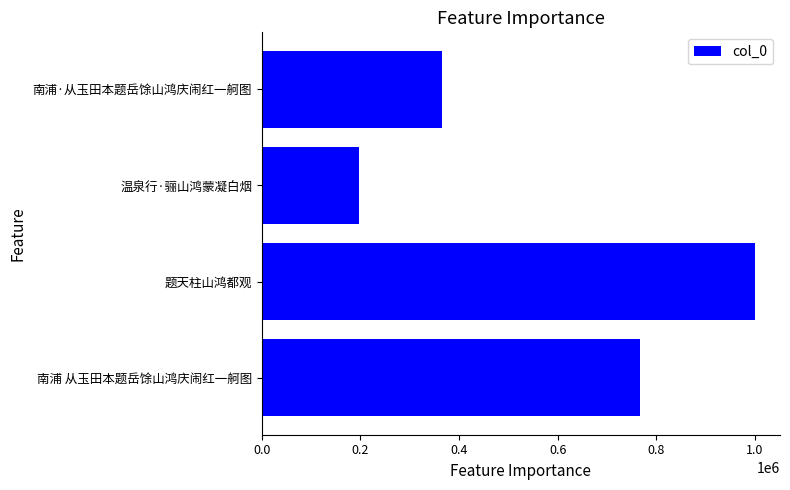

What is the difference between the maximum and minimum values?

802687